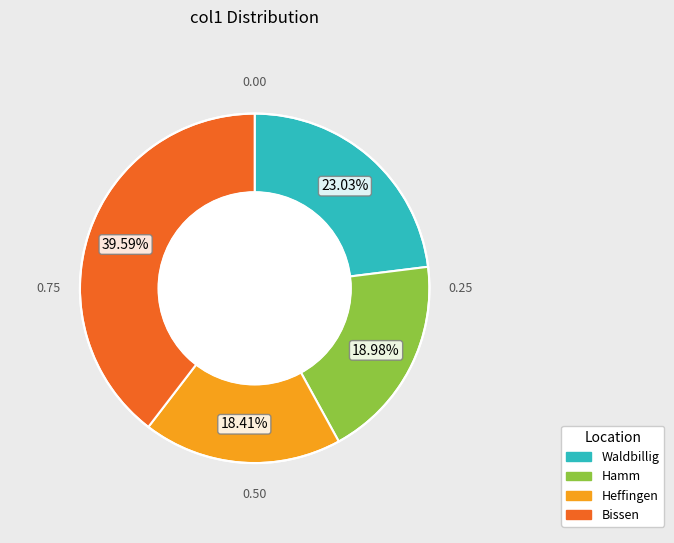

Is there any slice that represents more than half of the pie?

No